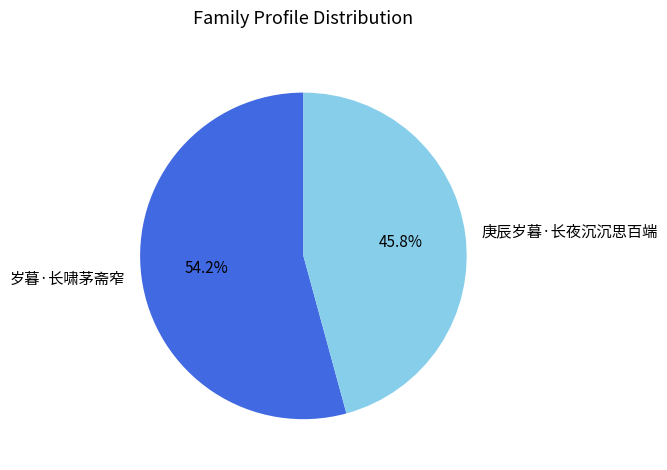

To the nearest percent, what is the combined percentage of 庚辰岁暮·长夜沉沉思百端 and 岁暮·长啸茅斋窄?

100%